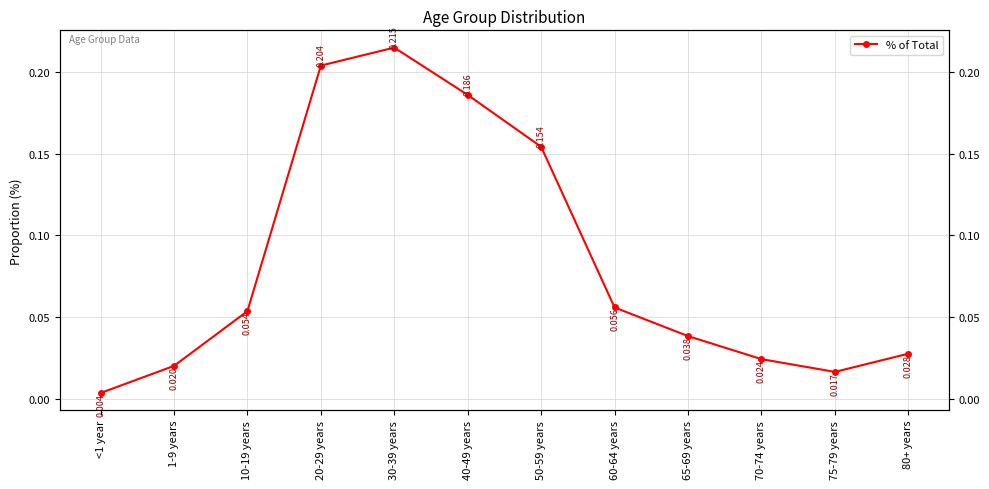

Between <1 year and 50-59 years, which is larger?

50-59 years